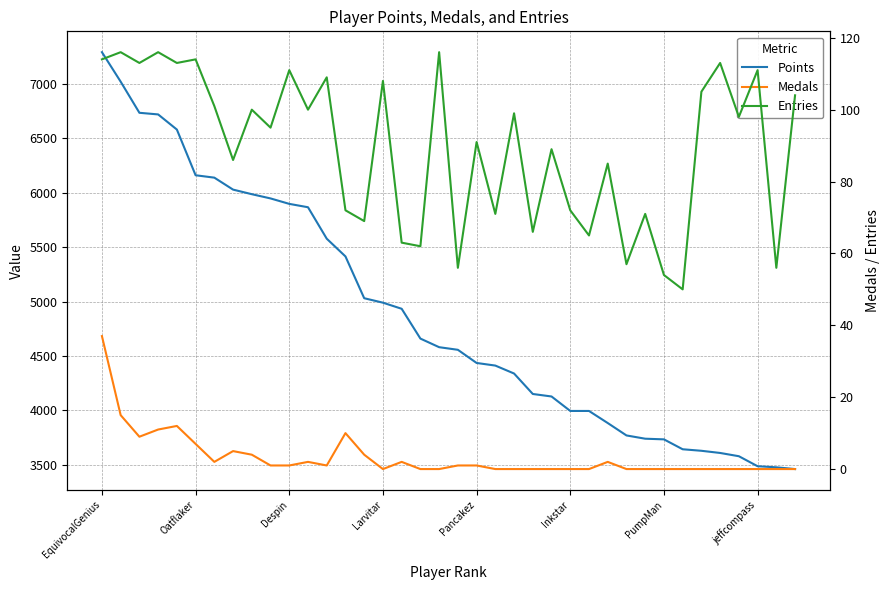

Does the chart display data point markers on the line(s)?

No